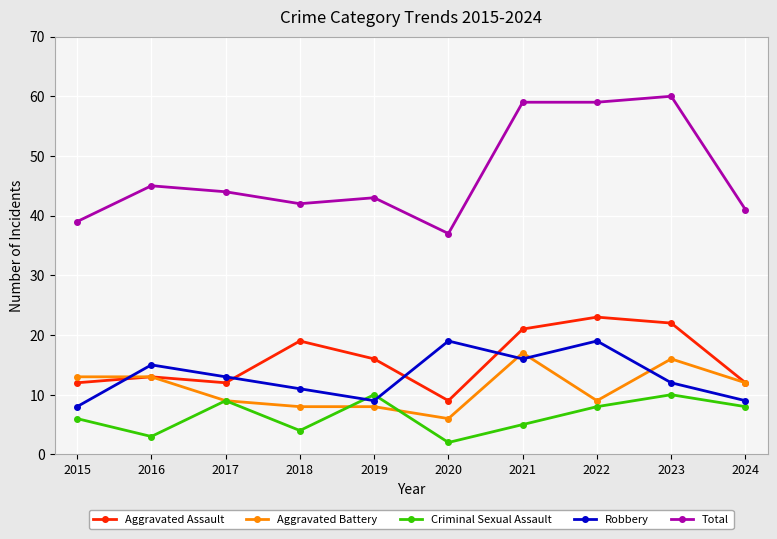

What is the value of the Total point at the 5th from the left?

43